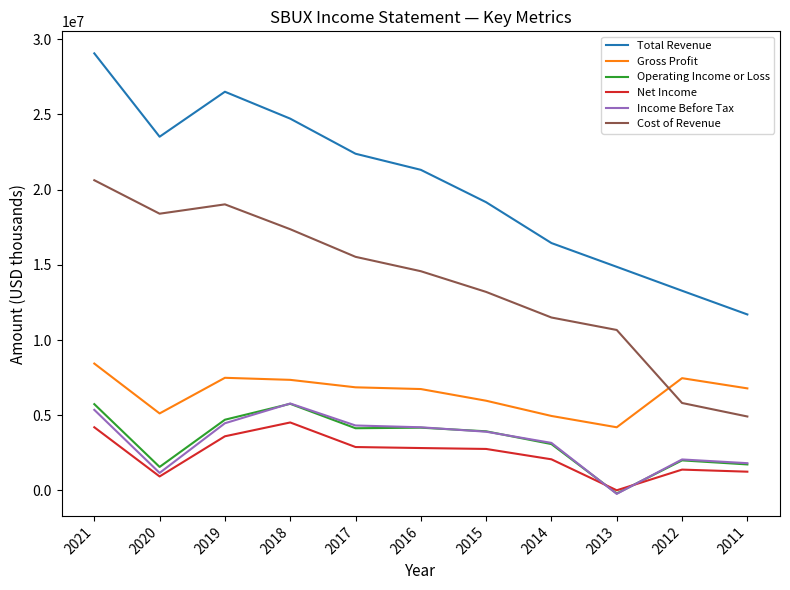

Is the value of Gross Profit at 2019 greater than the value of Cost of Revenue at 2019?

No